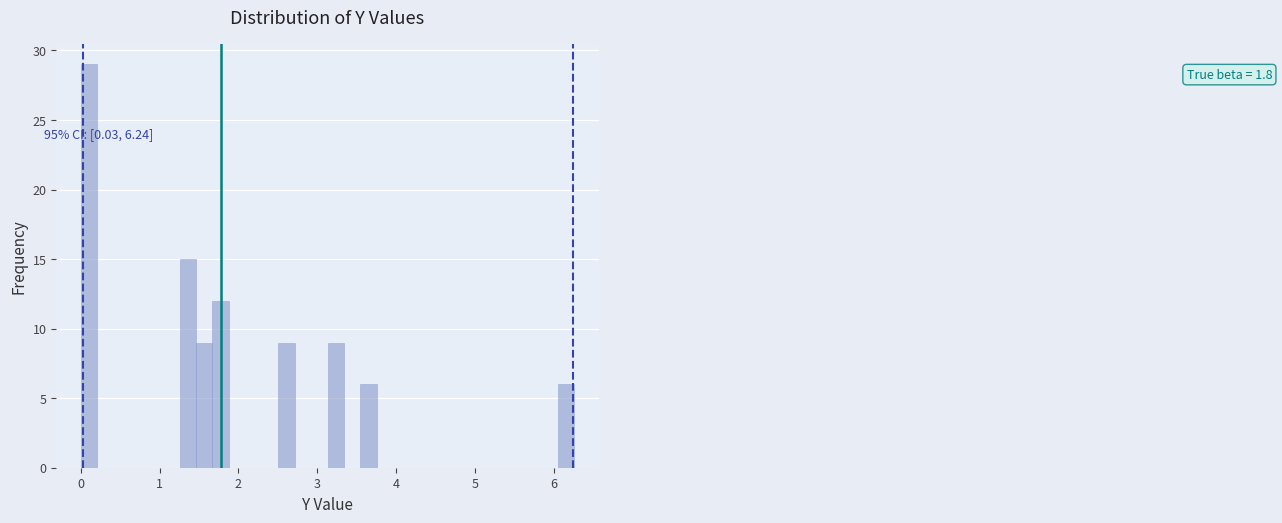

Around what value on the x-axis is the tallest bar? Give the approximate position of its centre, as read against the axis.

0.1